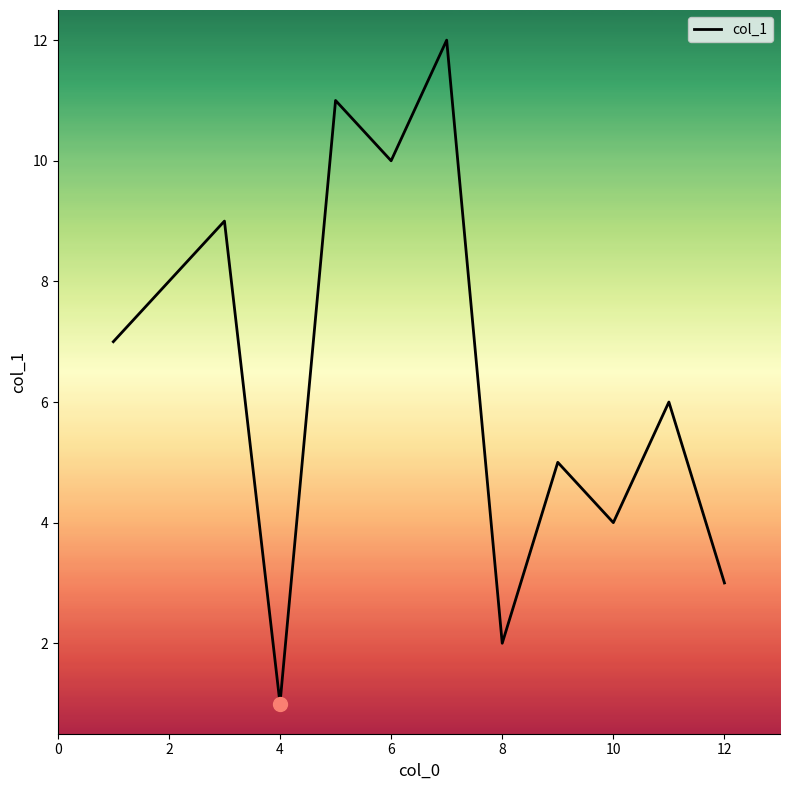

What is the difference between the maximum and minimum values?

11